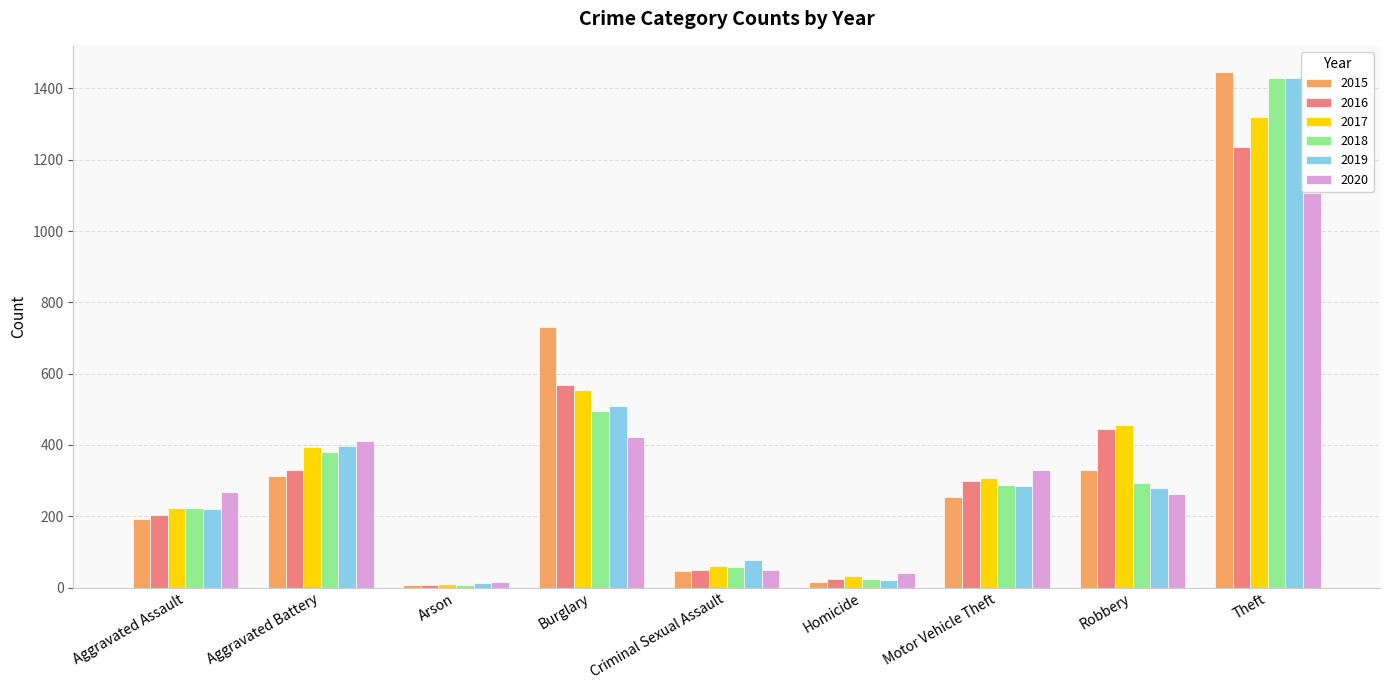

How many series are shown in this chart?

6